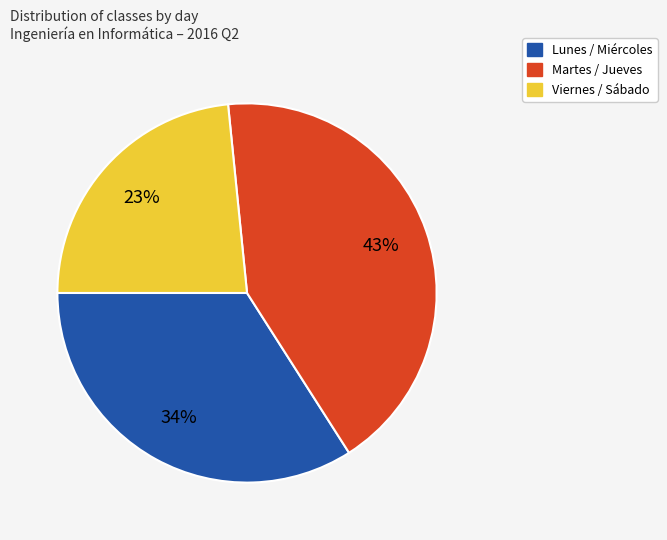

Is there a majority slice in this chart?

No